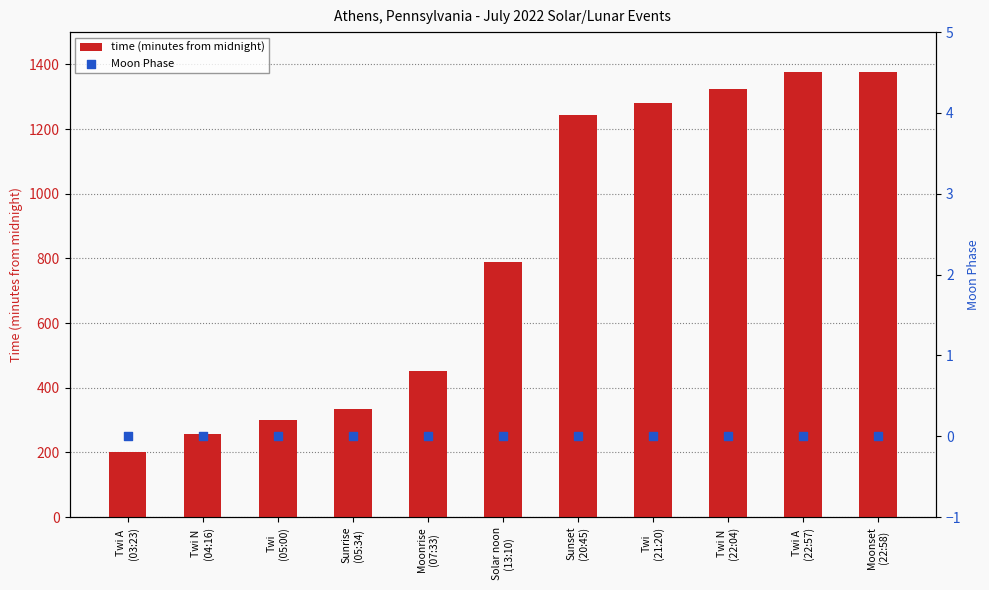

What is the total value across all series at Sunset
(20:45)?

1245